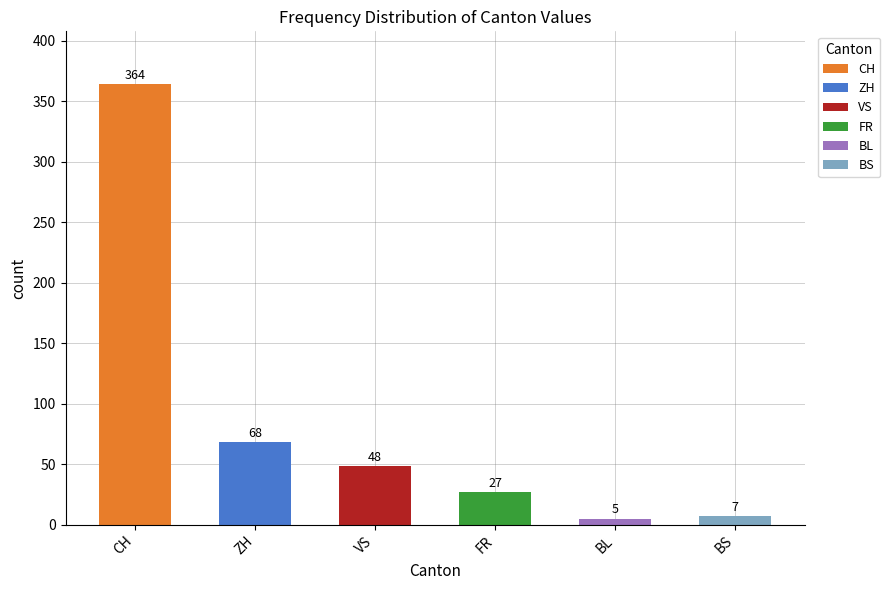

What is the sum of all values?

519